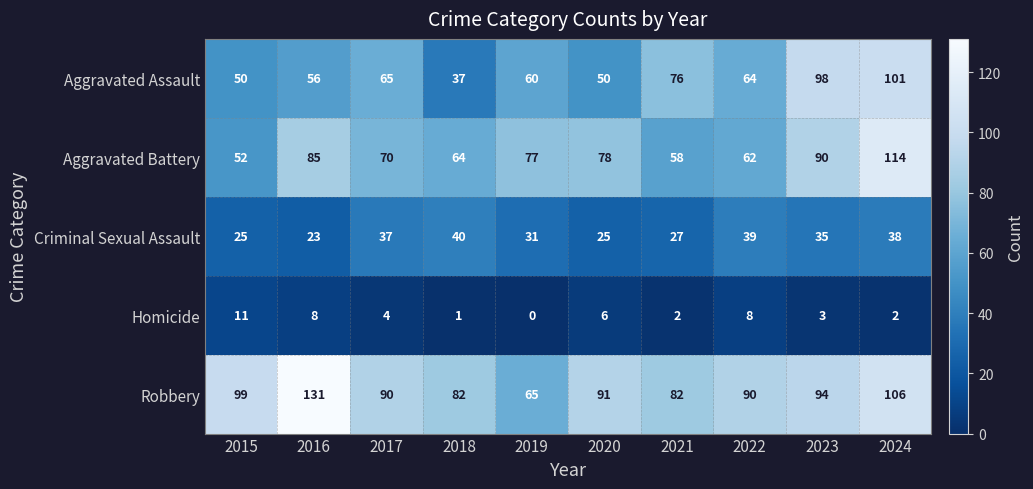

At which label is Aggravated Battery closest to 83?

2016